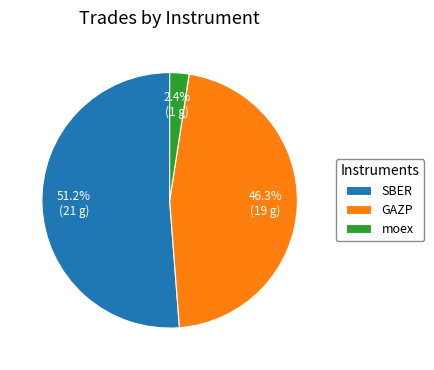

What percentage is NOT represented by moex?

97.6%